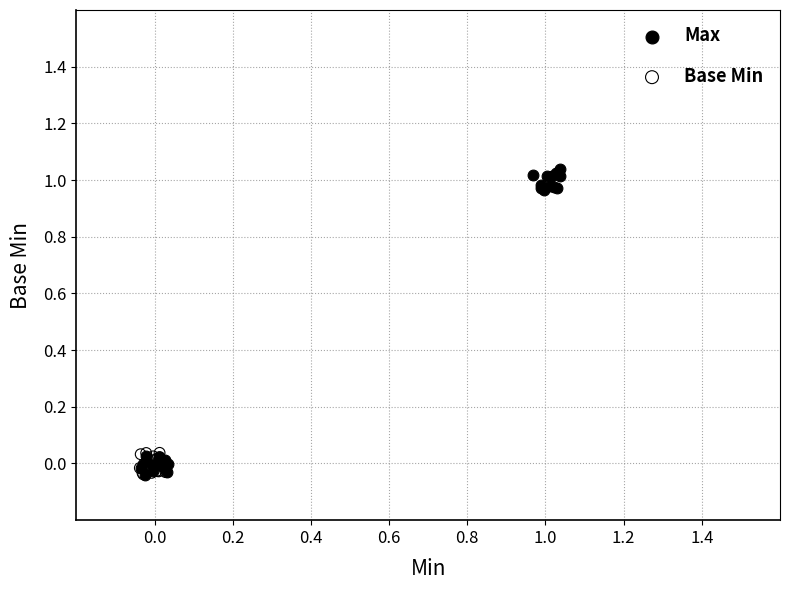

Which series has the widest spread of Y values?

Max